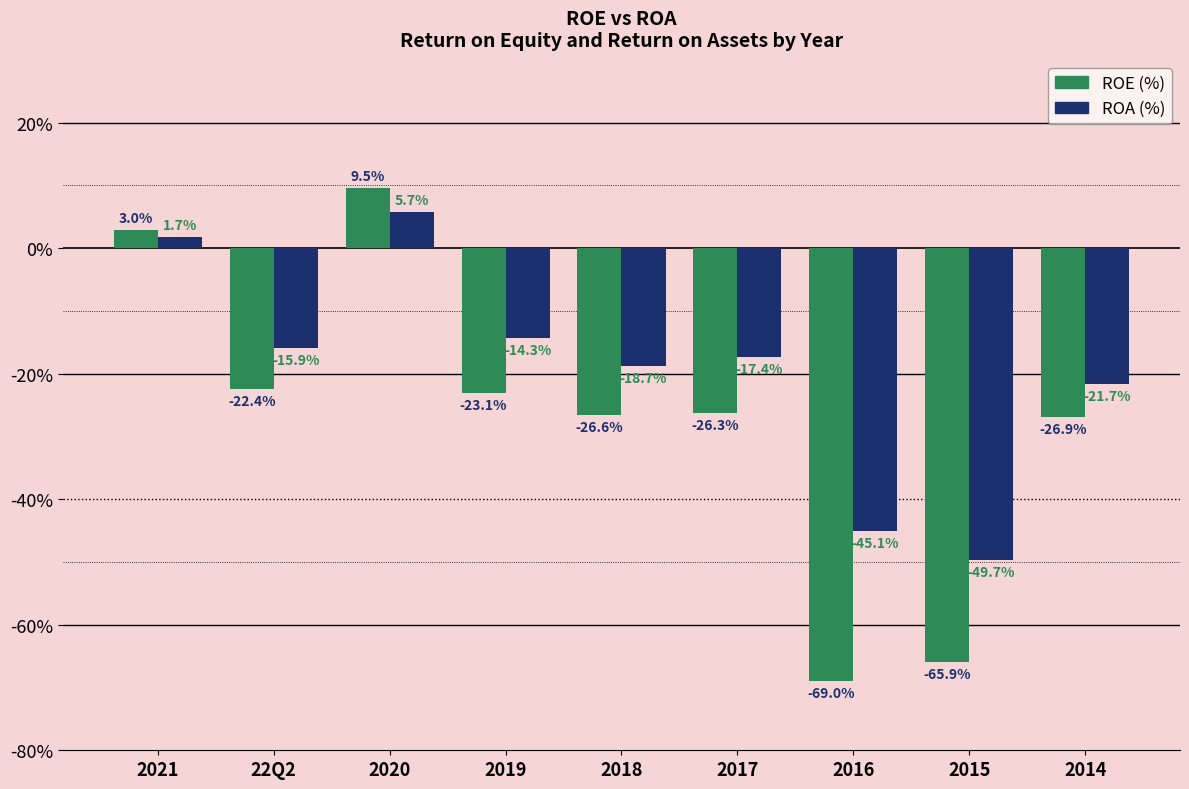

What is the label of the 2nd bar from the right?

2015